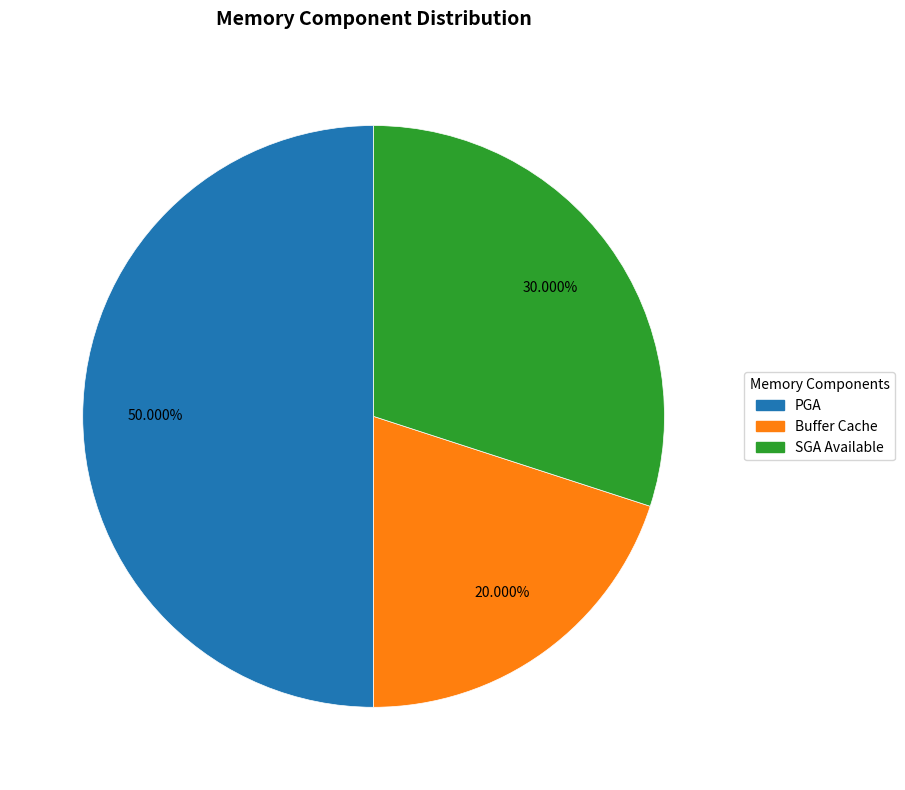

The PGA slice represents 50% of the pie. True or false?

True